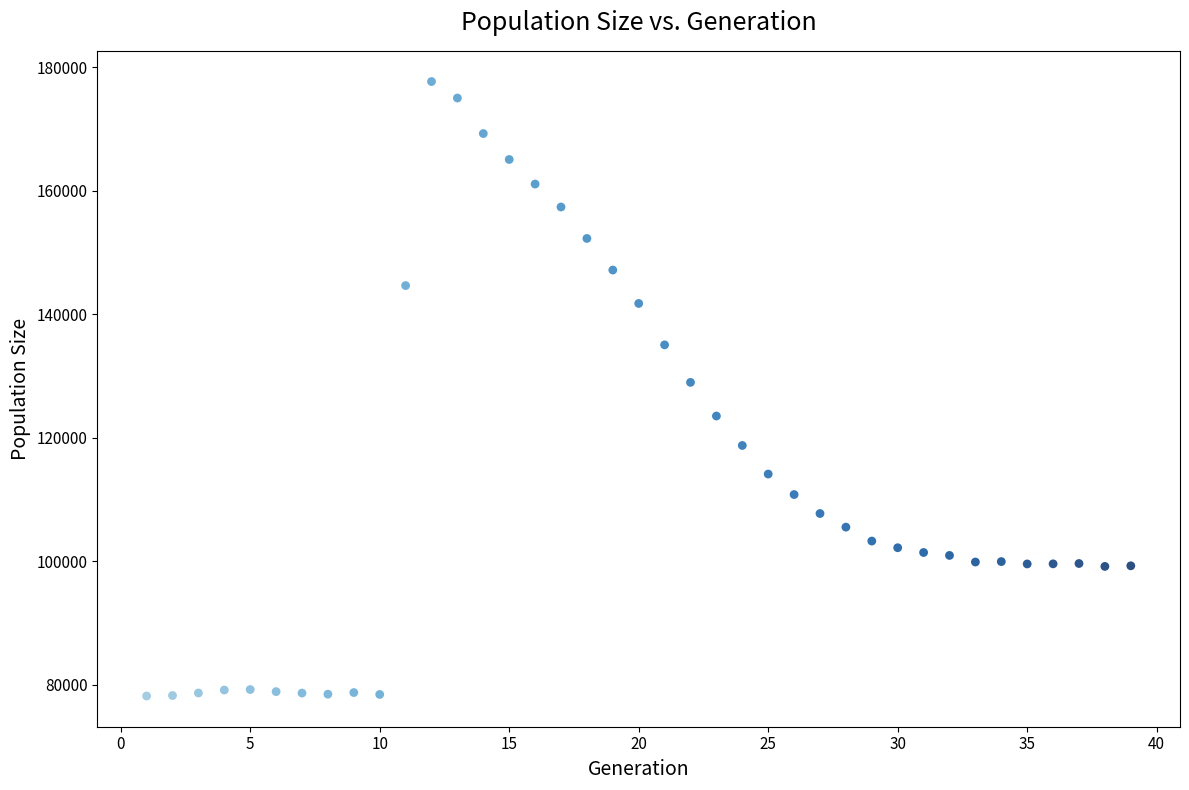

What is the range of X values (max minus min)?

38